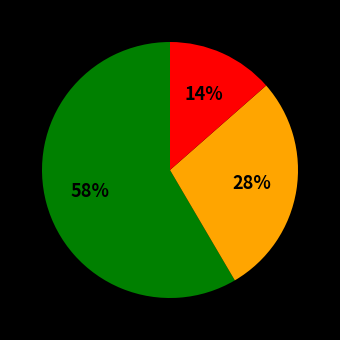

To the nearest percent, what is the average slice percentage?

33%